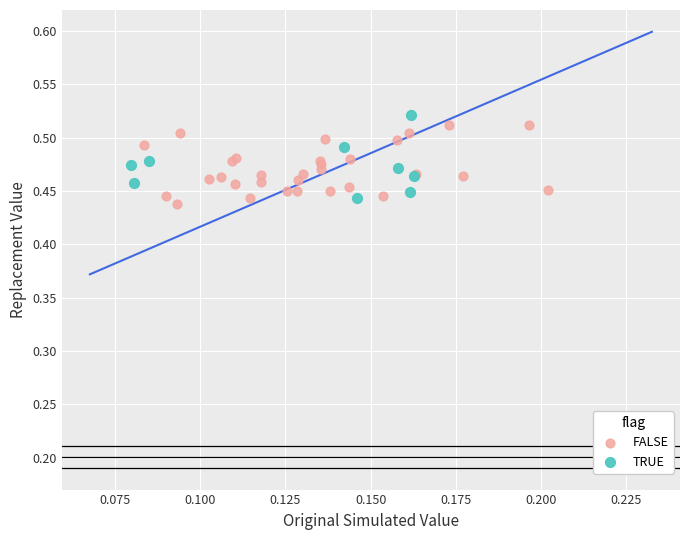

What are all the series names shown in the legend?

FALSE, TRUE